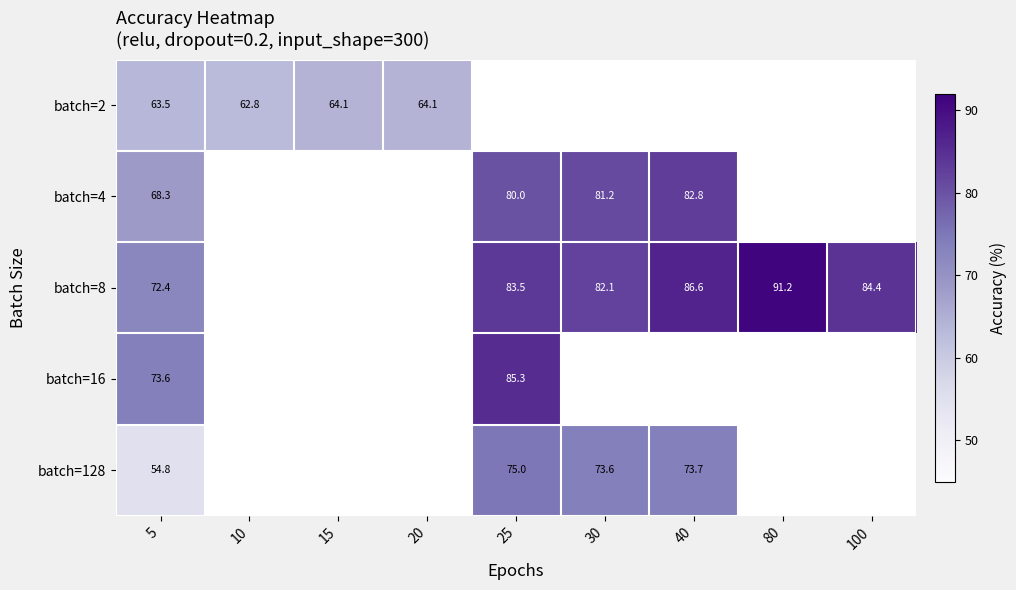

Which series has the widest spread of values?

batch=128